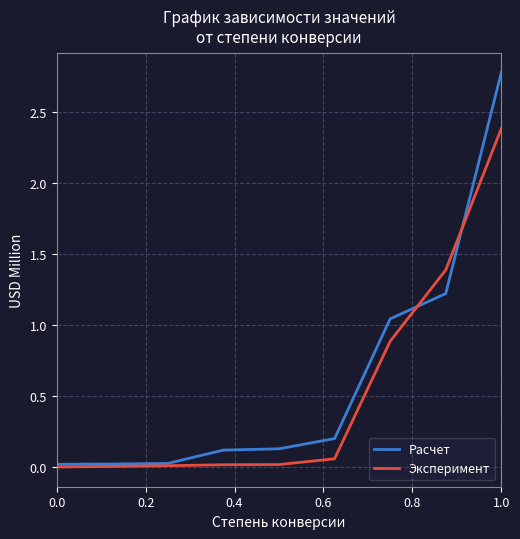

What is the greatest value displayed?

2.8